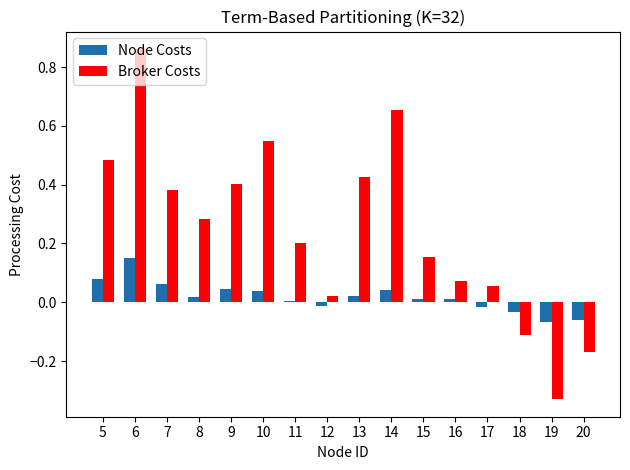

At which label does Node Costs reach its peak?

6